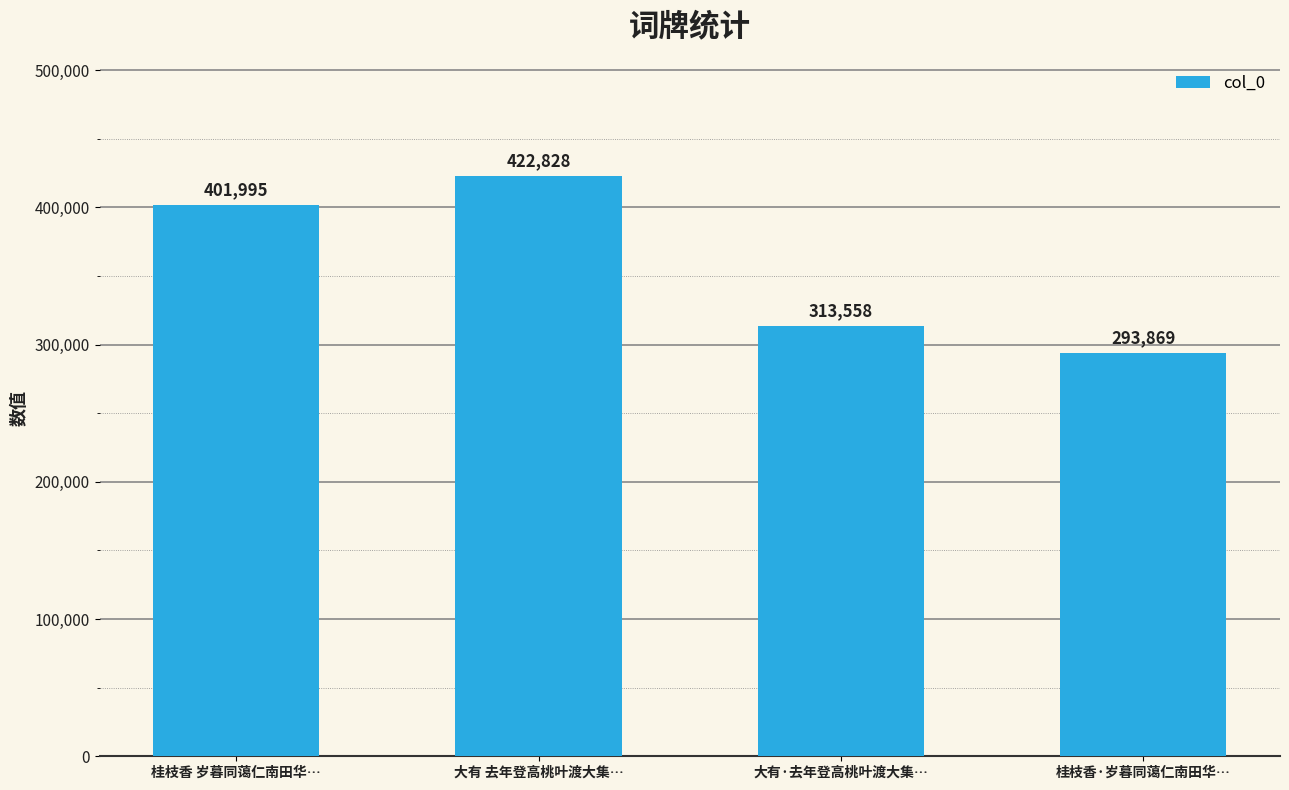

What is the difference between the second highest and second lowest values?

88437